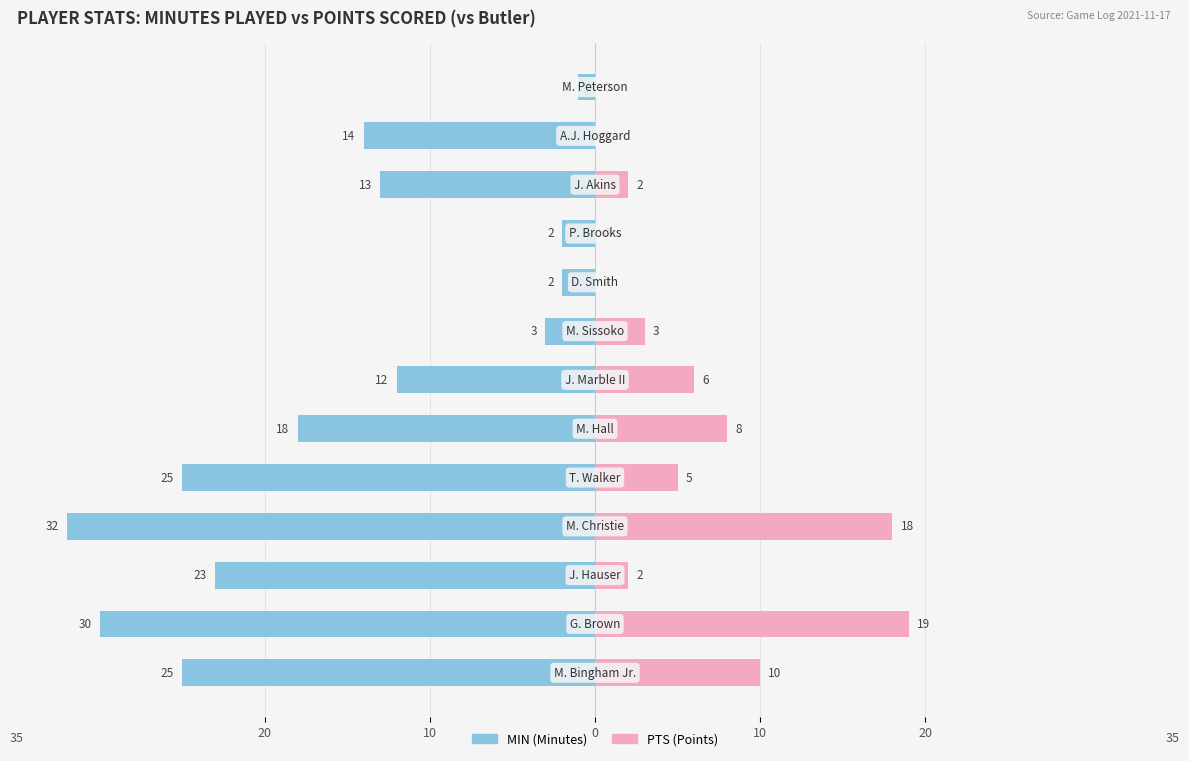

What is the sum of all MIN values?

-200